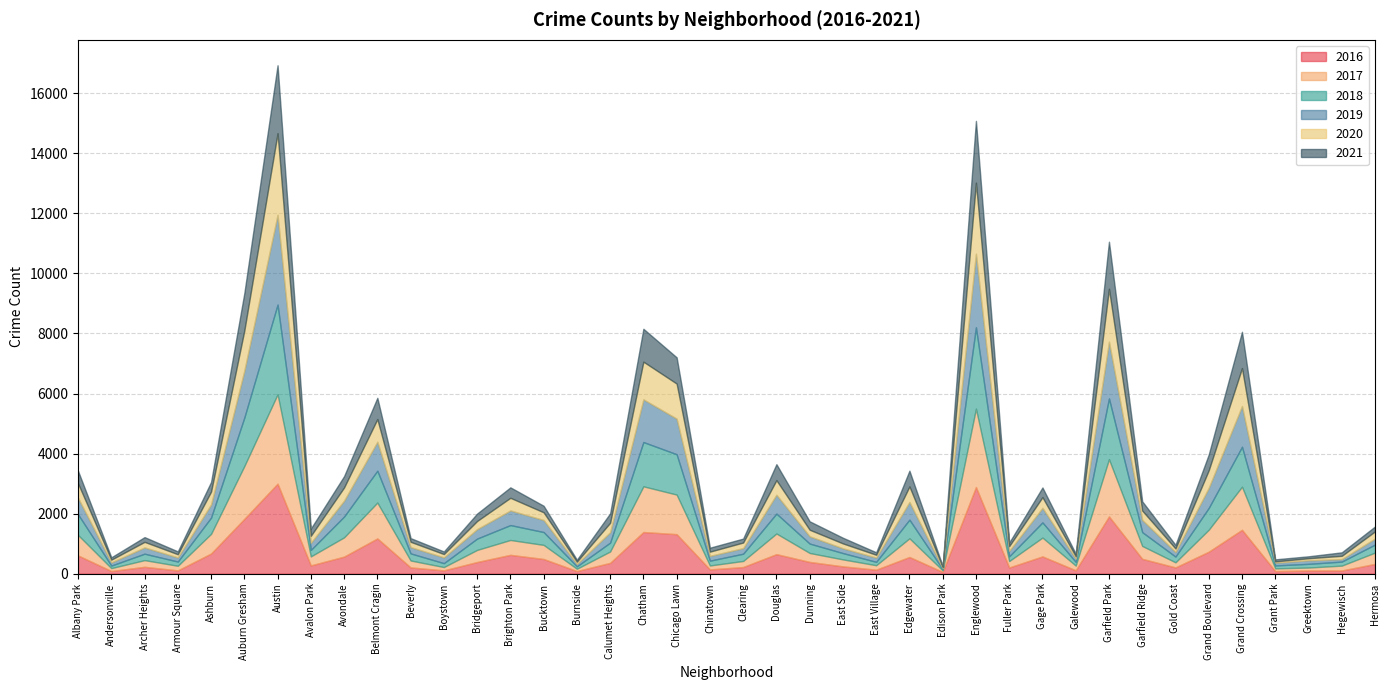

Which series has the widest spread of values?

2019